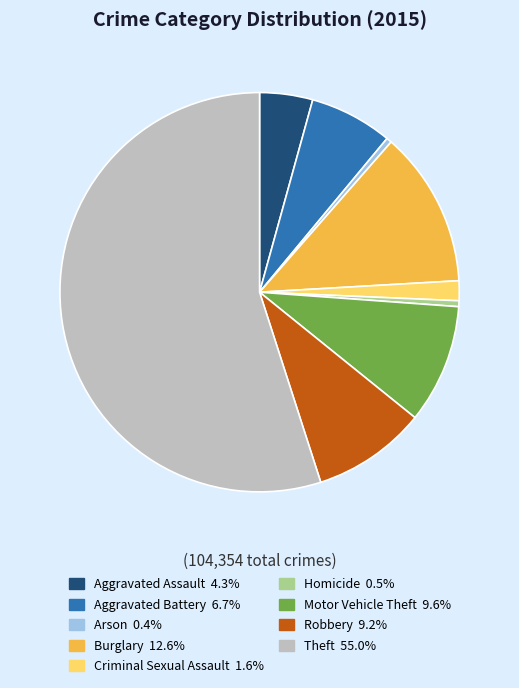

Combined, do Homicide and Aggravated Assault account for over 50%?

No